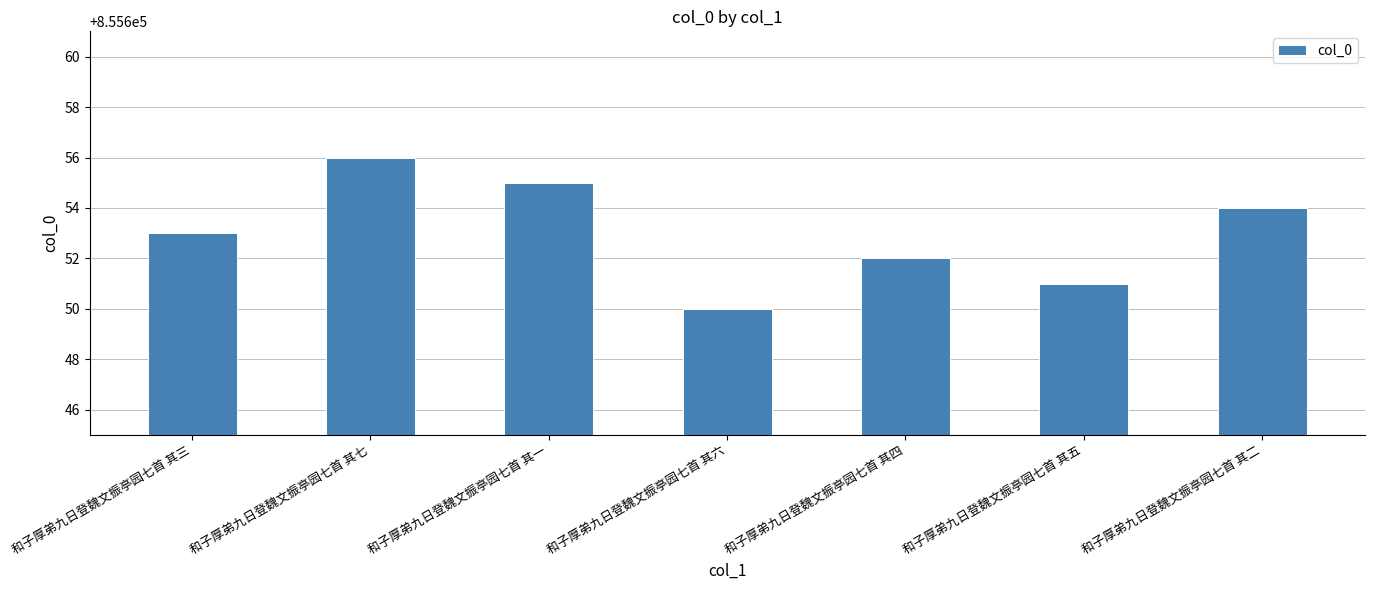

Which label corresponds to the smallest value in the chart?

和子厚弟九日登魏文振亭园七首 其六